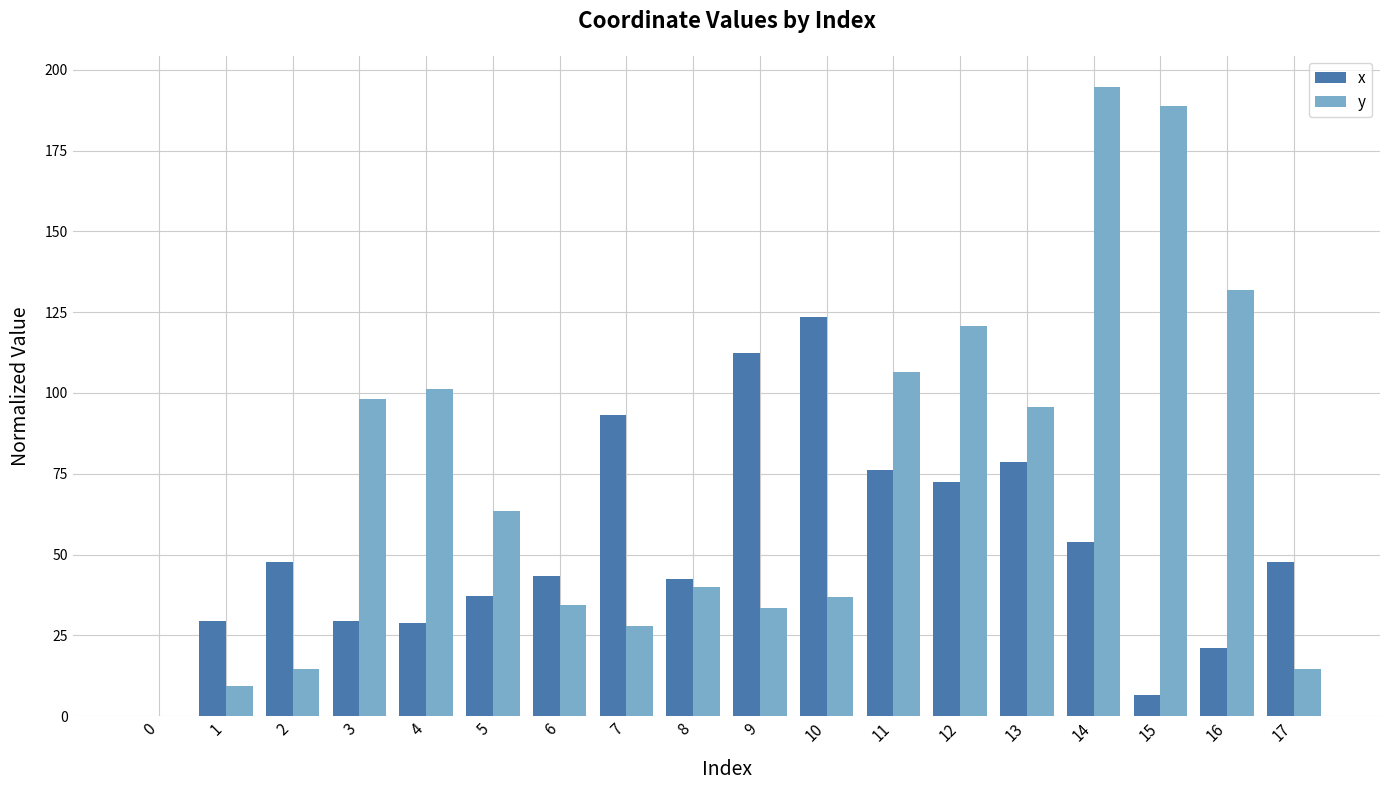

Count the number of categories in the chart.

18